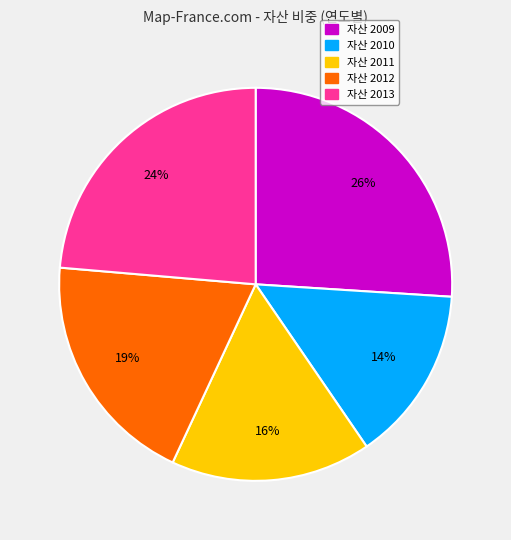

Is there any slice that represents more than half of the pie?

No